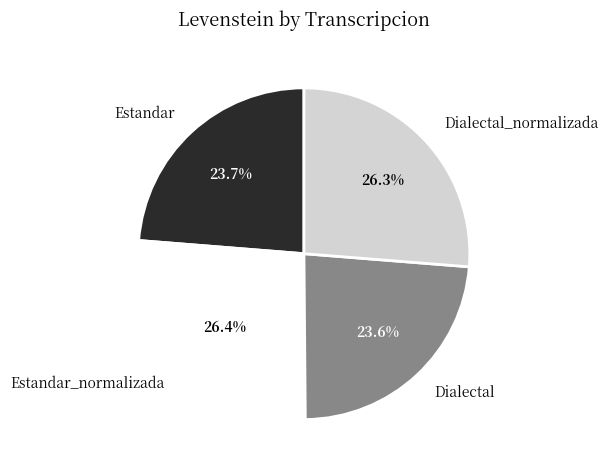

How many segments does this pie chart have?

4